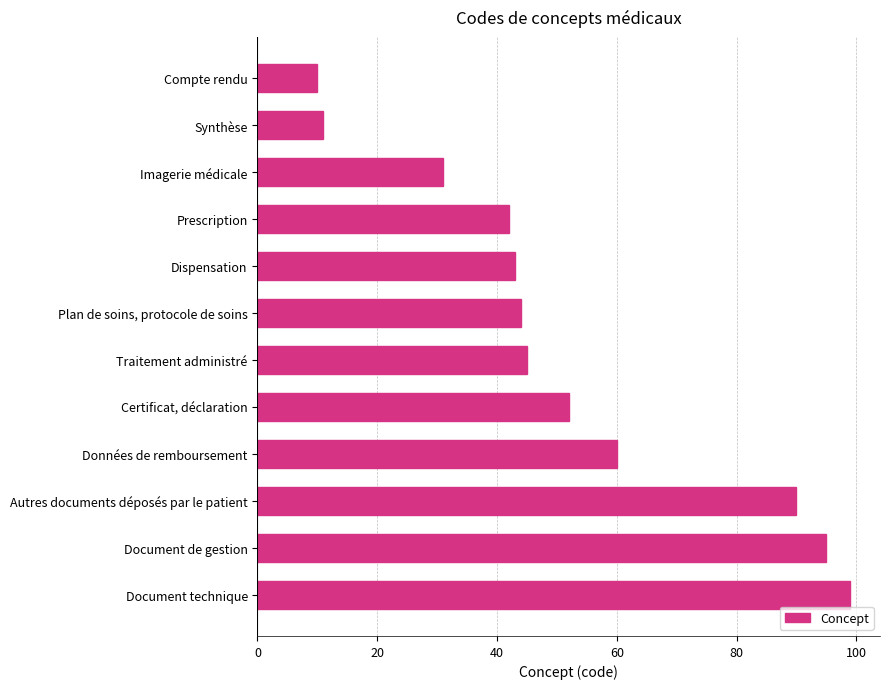

What is the difference between the values at Certificat, déclaration and Données de remboursement?

8